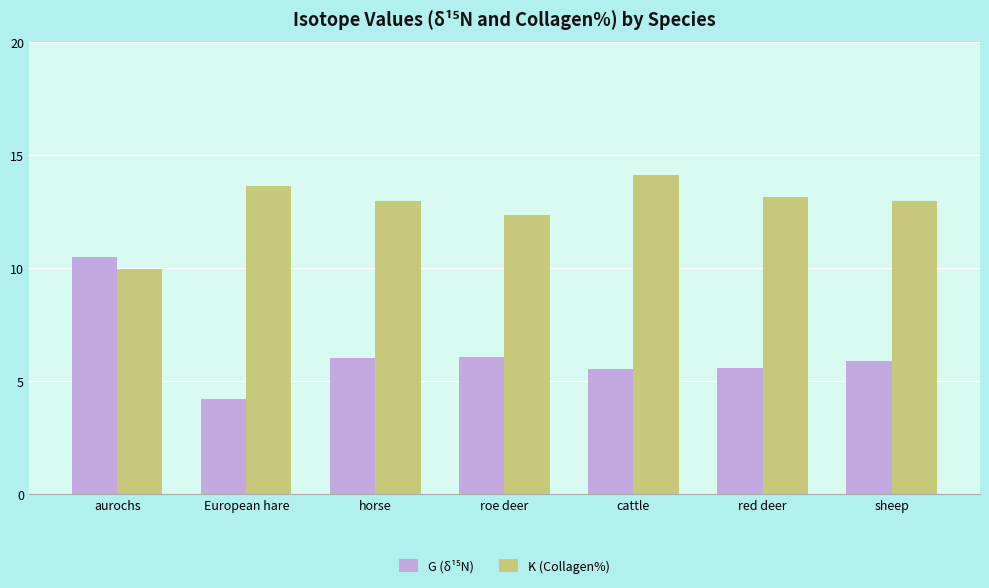

Which series changed the most between cattle and sheep?

K (Collagen%)